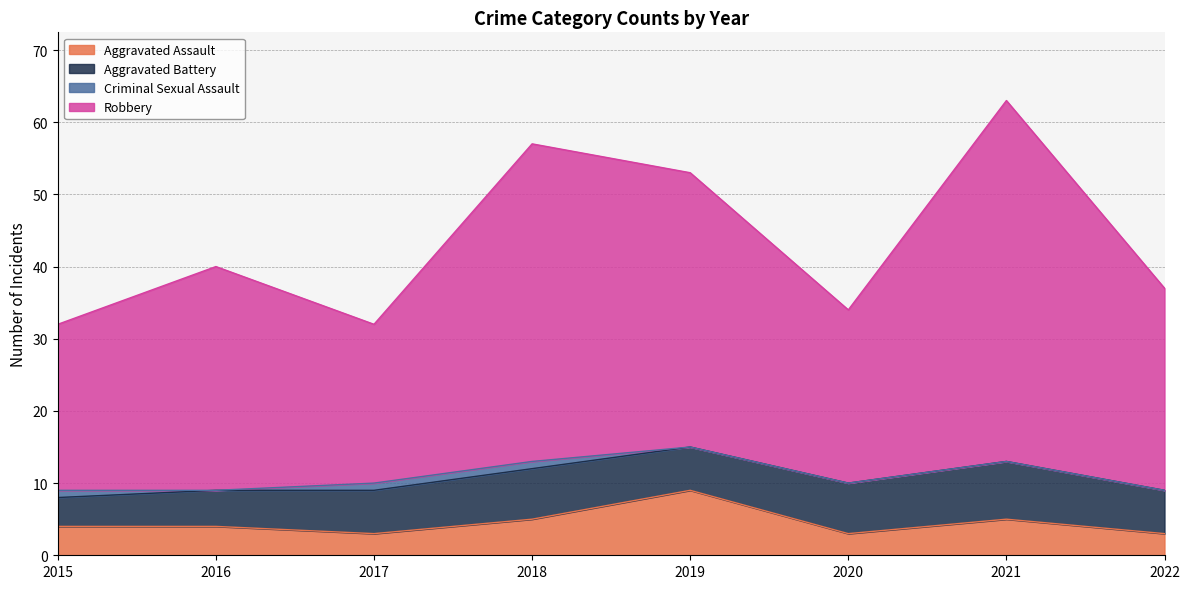

The Robbery series shows 11 at 2015. True or false?

False